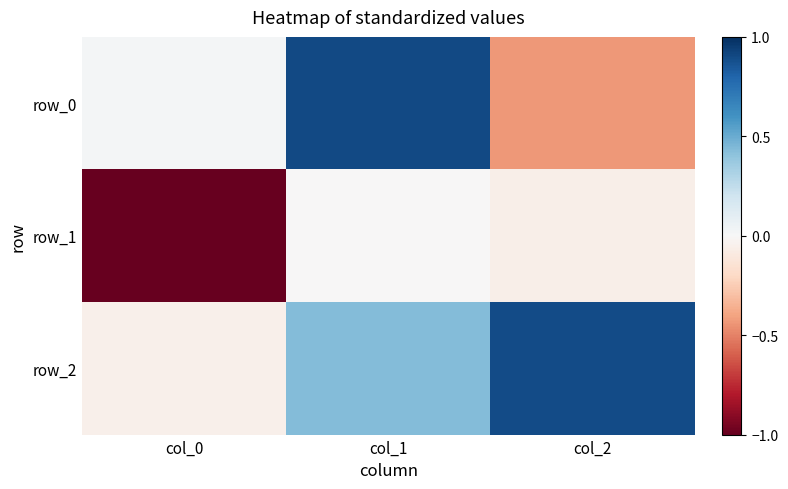

At which label does row_0 first exceed 0?

col_0